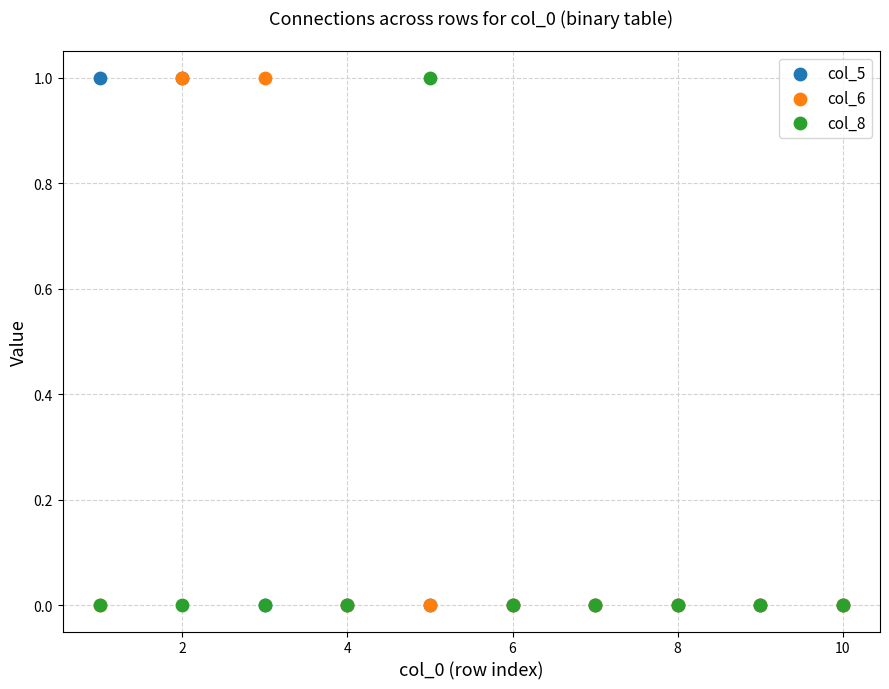

What are all the series names shown in the legend?

col_5, col_6, col_8